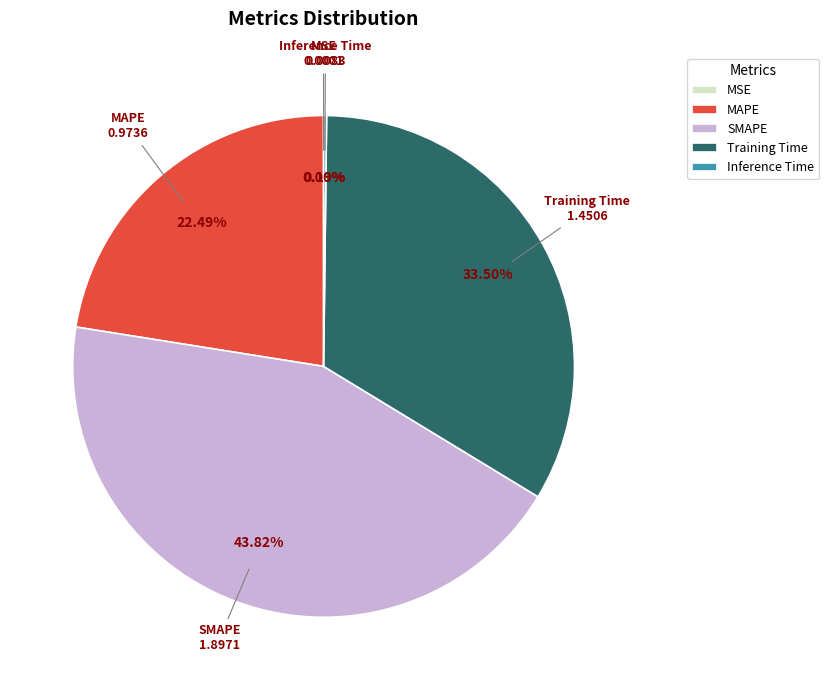

Is there any slice that represents more than half of the pie?

No